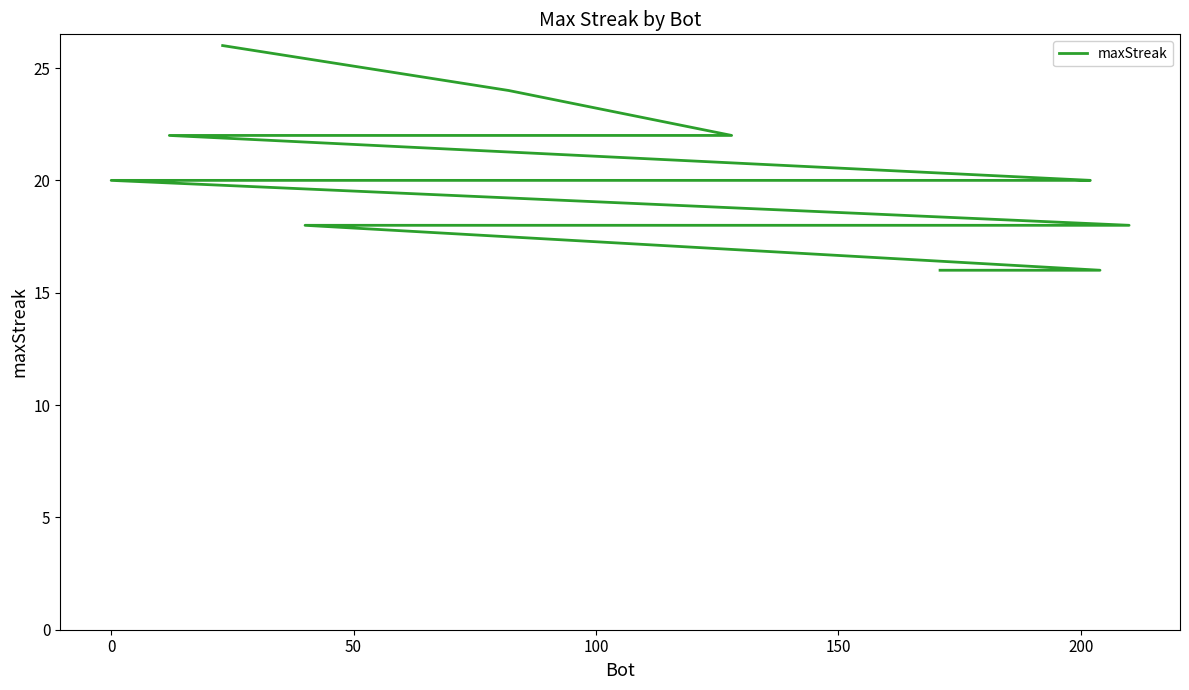

How many values are between 18 and 20?

13